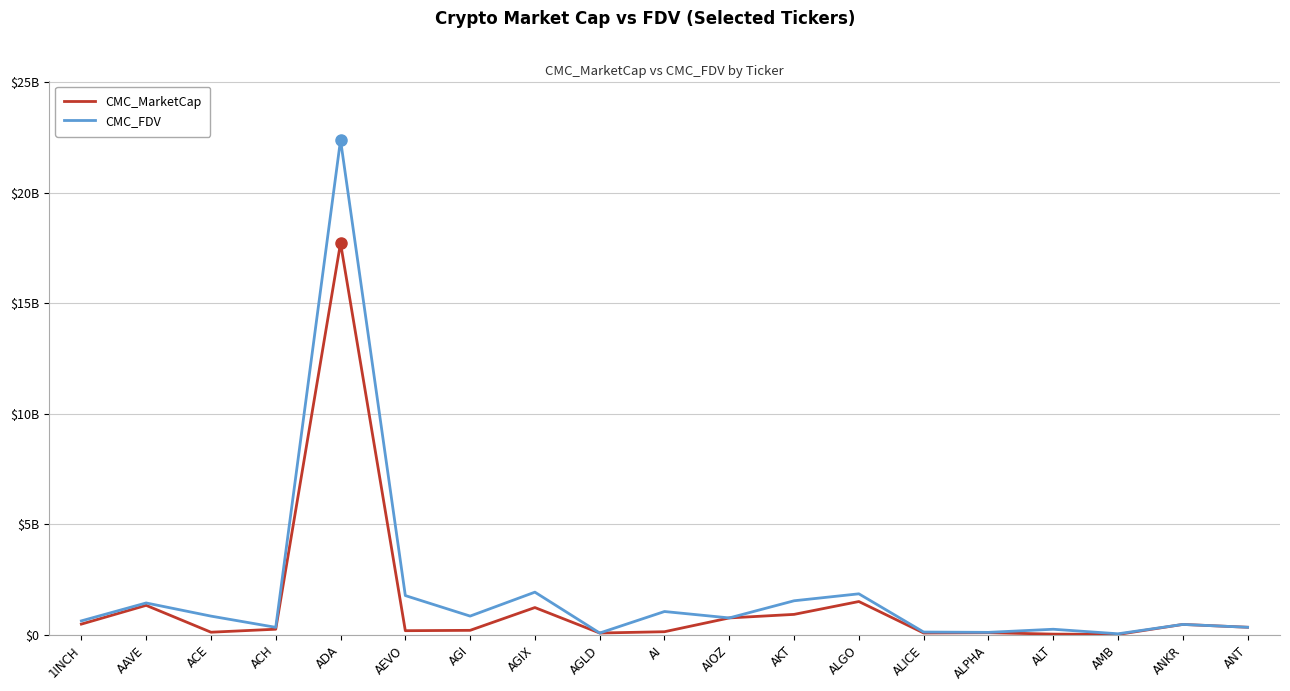

Which label corresponds to the largest value in the chart?

ADA